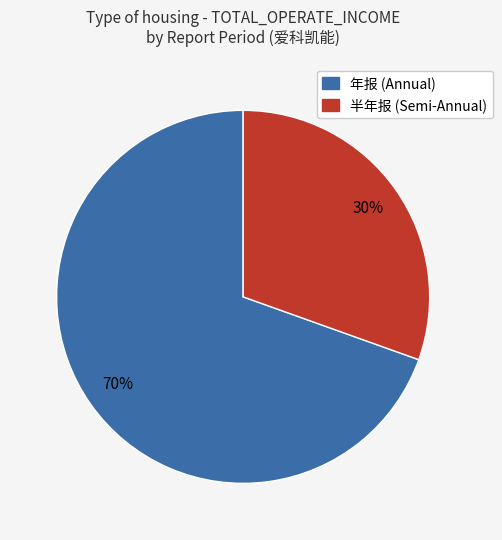

Is there any slice that represents more than half of the pie?

Yes